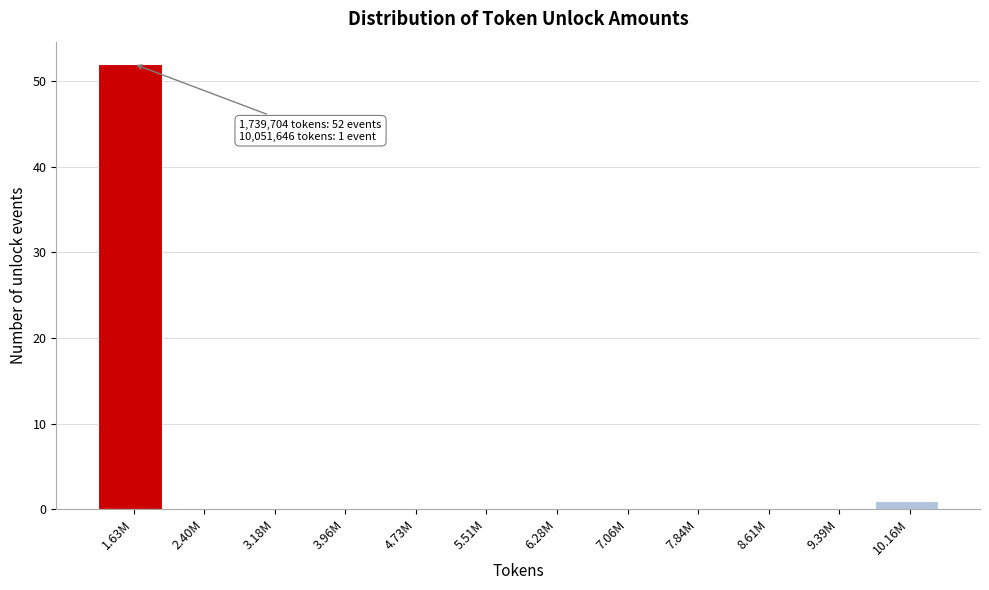

Reading left to right, list all the values displayed in this chart.

1.63M=52	2.40M=0	3.18M=0	3.96M=0	4.73M=0	5.51M=0	6.28M=0	7.06M=0	7.84M=0	8.61M=0	9.39M=0	10.16M=1